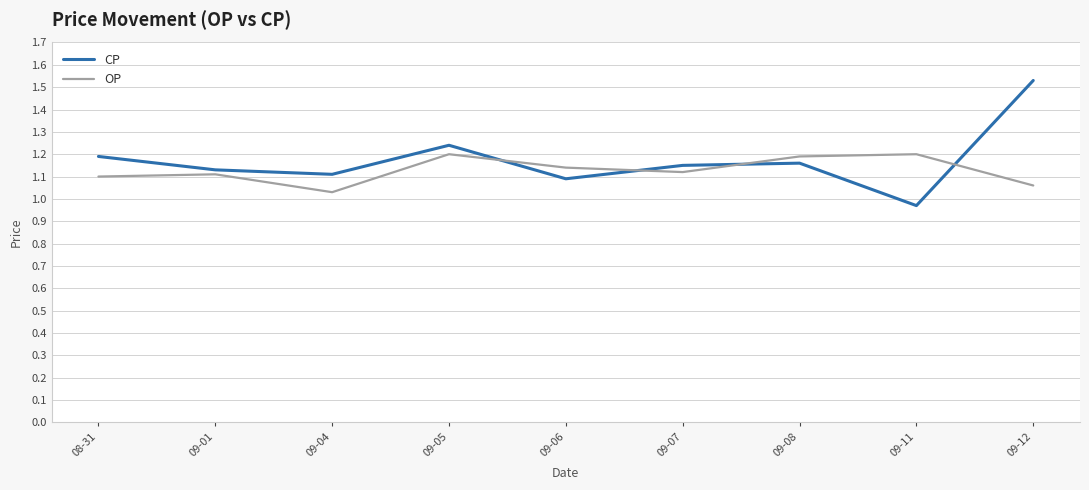

Where is the first local minimum for OP?

09-04